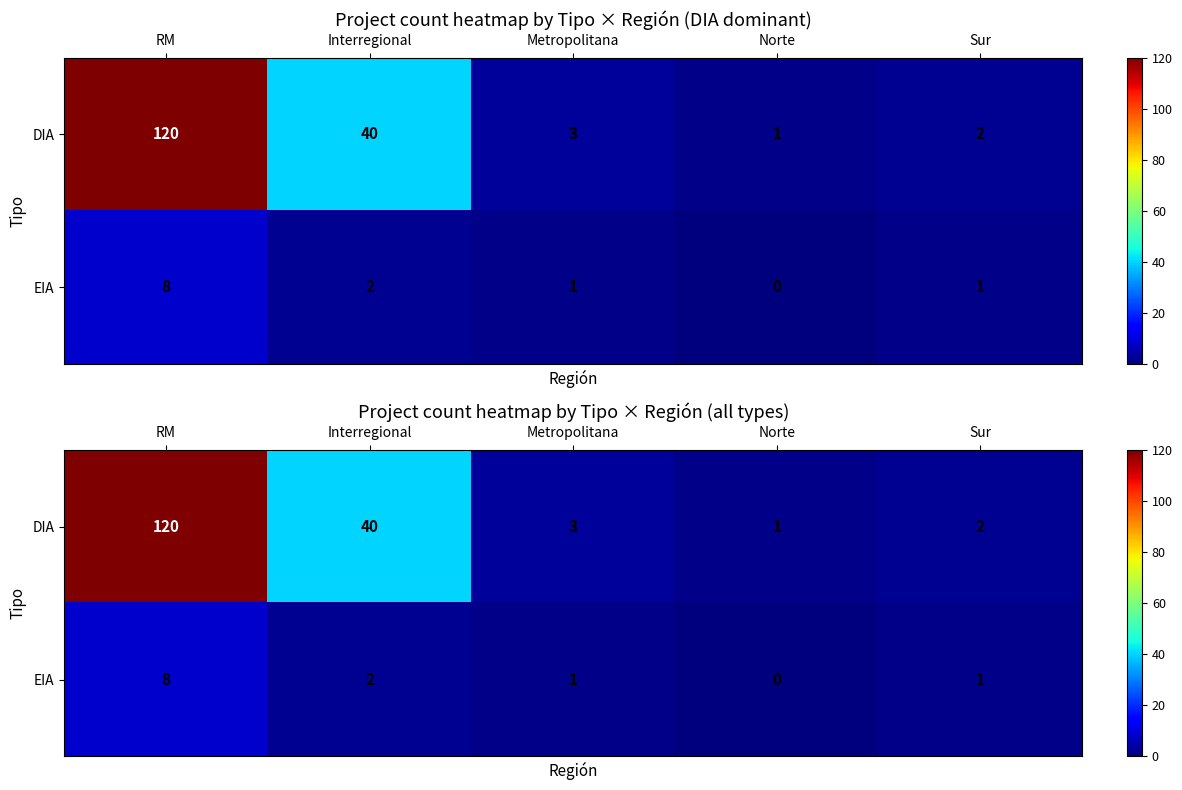

How many data points in DIA are above 3?

2